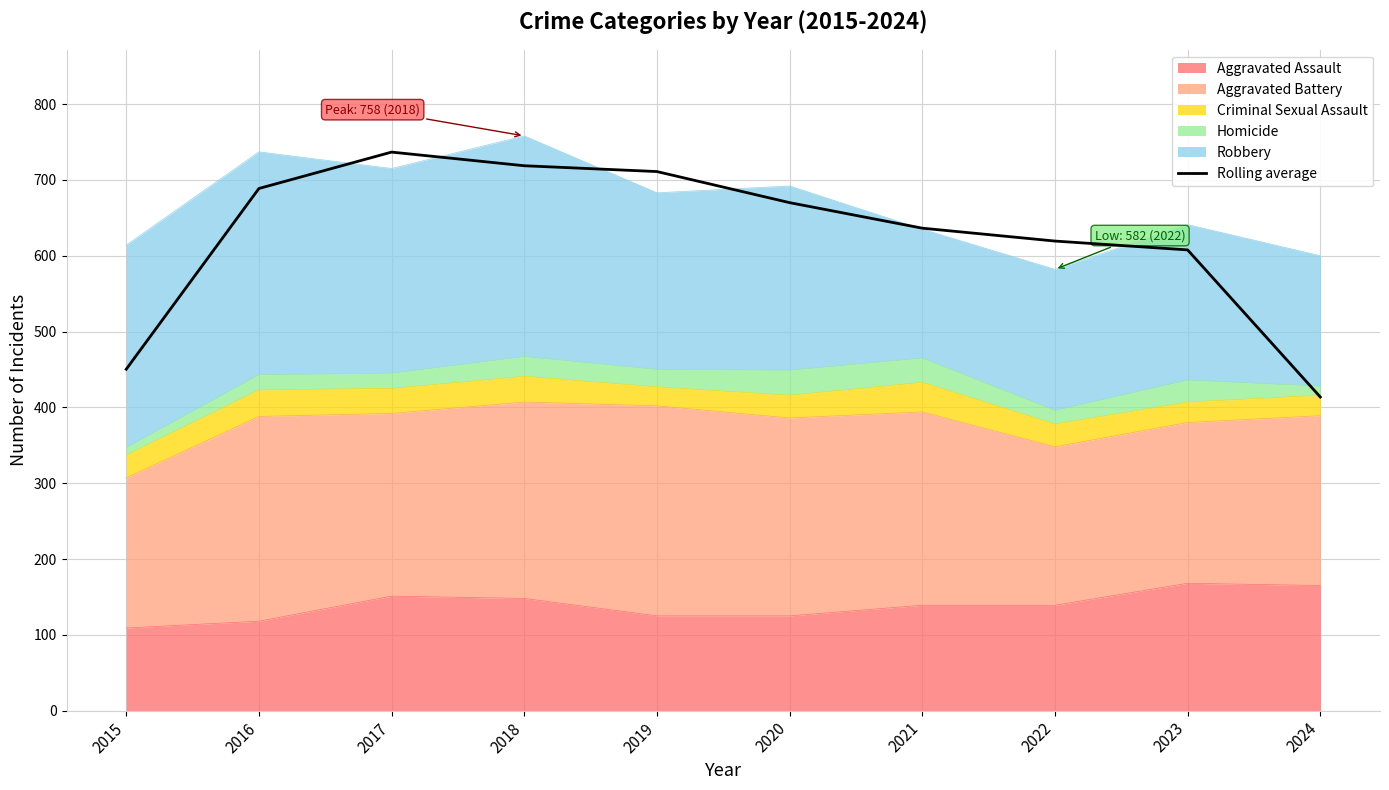

Does the chart have visible grid lines?

Yes